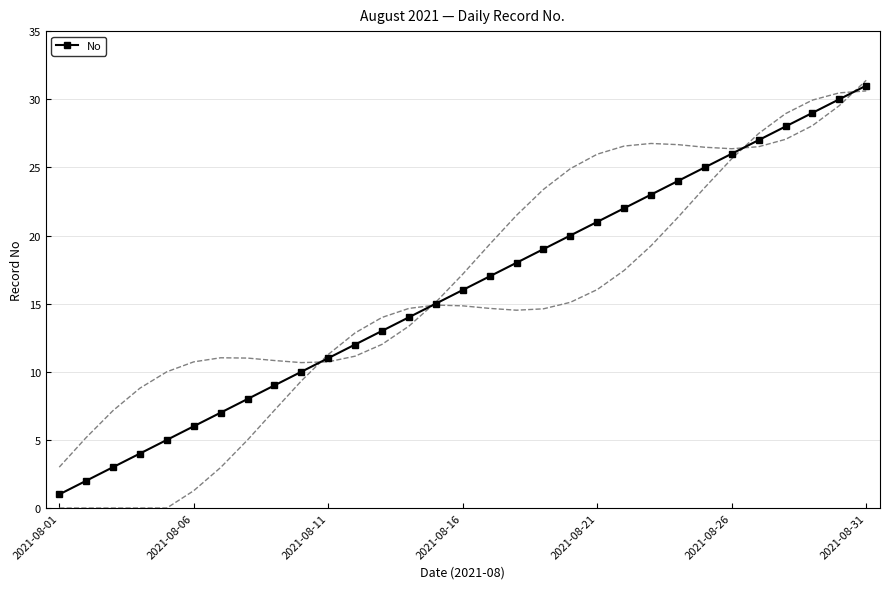

Reading left to right, list all the values displayed in this chart.

1	2	3	4	5	6	7	8	9	10	11	12	13	14	15	16	17	18	19	20	21	22	23	24	25	26	27	28	29	30	31